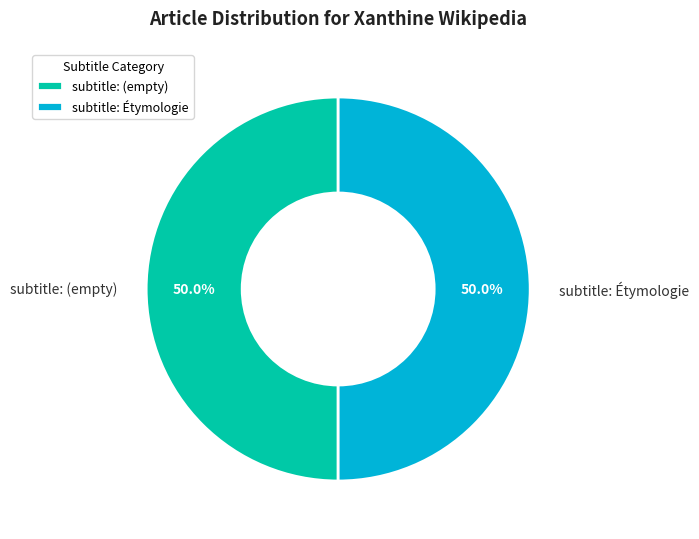

What is the ratio of the value at subtitle: Étymologie to the value at subtitle: (empty)?

1.0